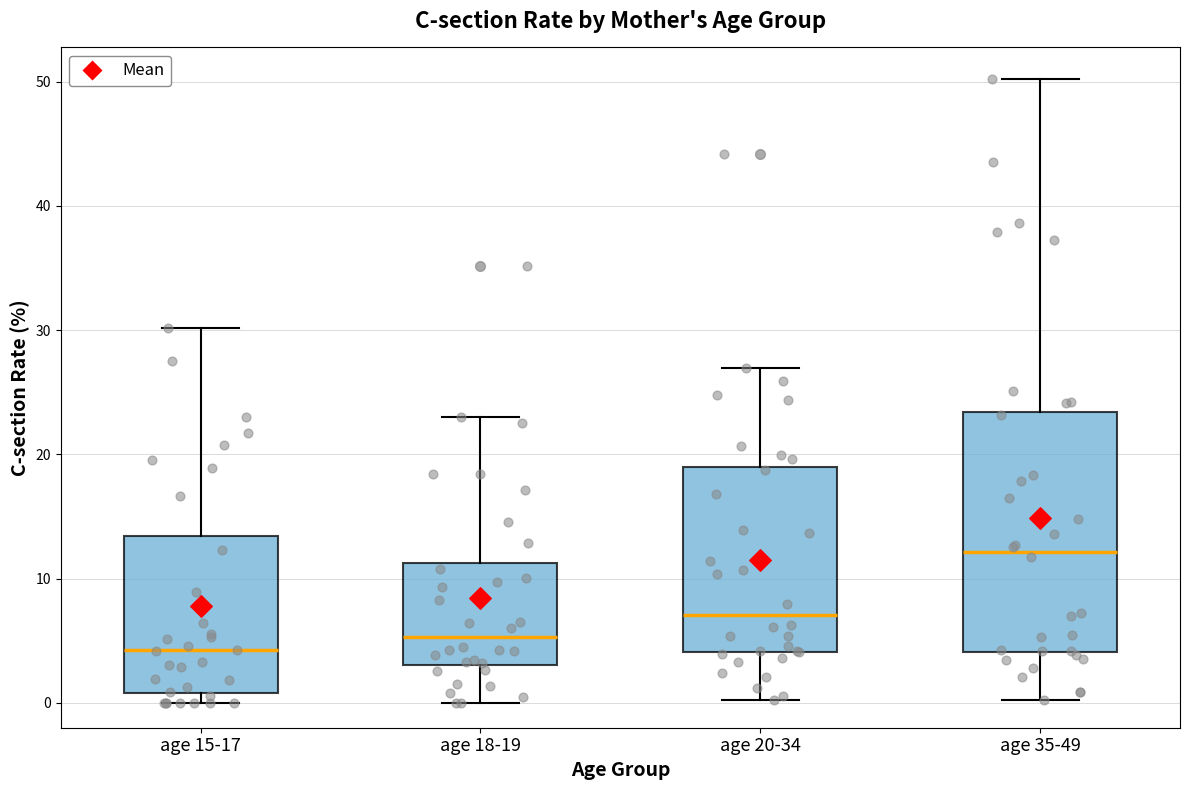

Which box's median line is the lowest?

age 15-17